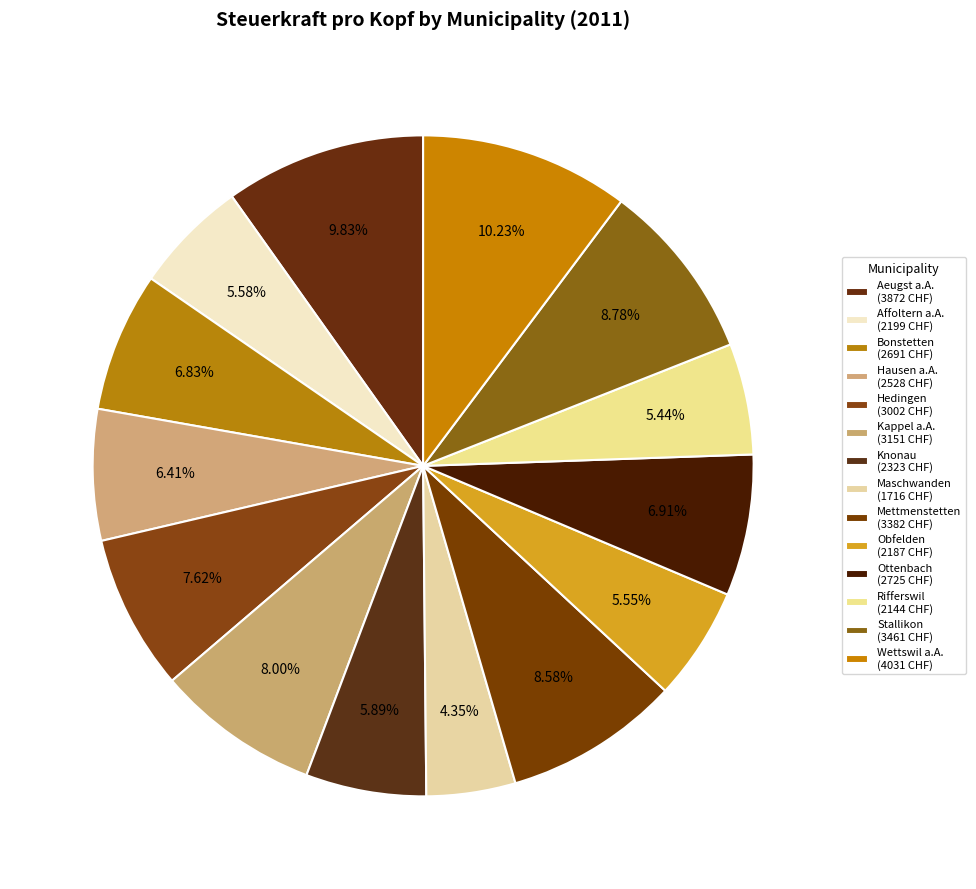

What is the change in value from Kappel a.A. to Wettswil a.A.?

+880.1